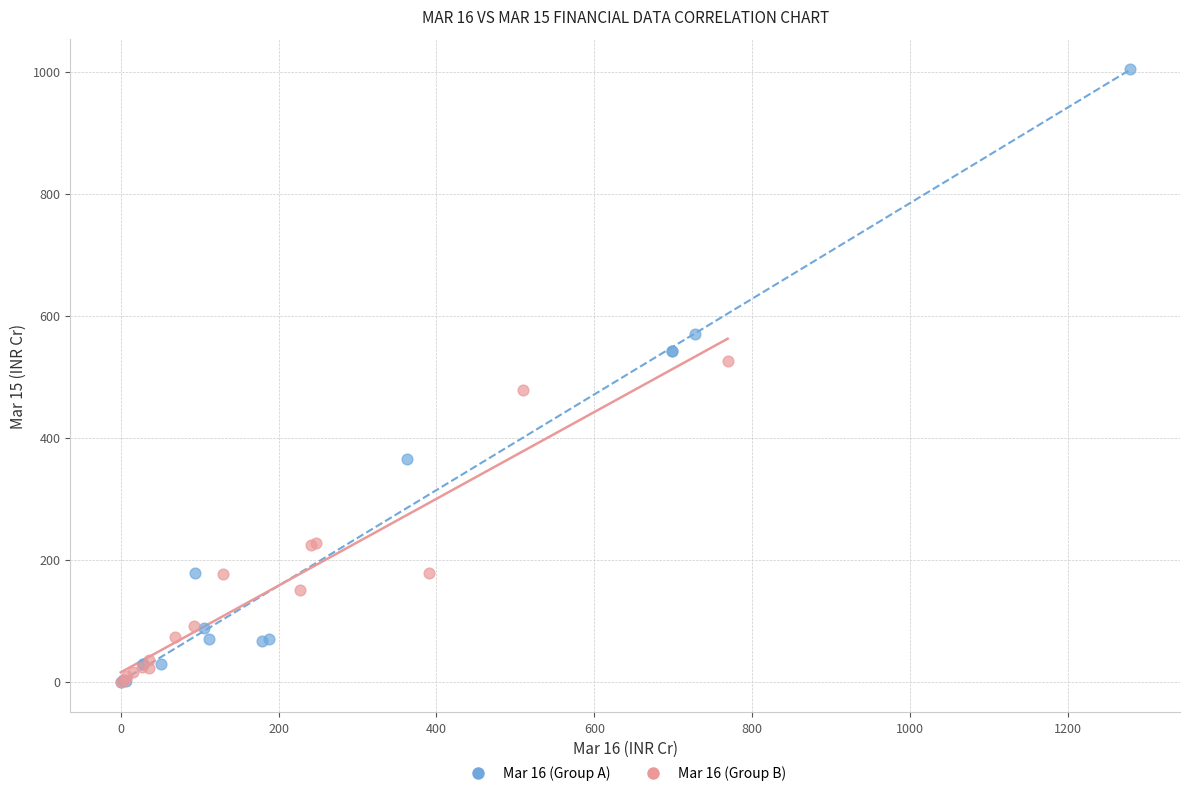

What are all the series names shown in the legend?

Mar 16 (Group A), Mar 16 (Group B)